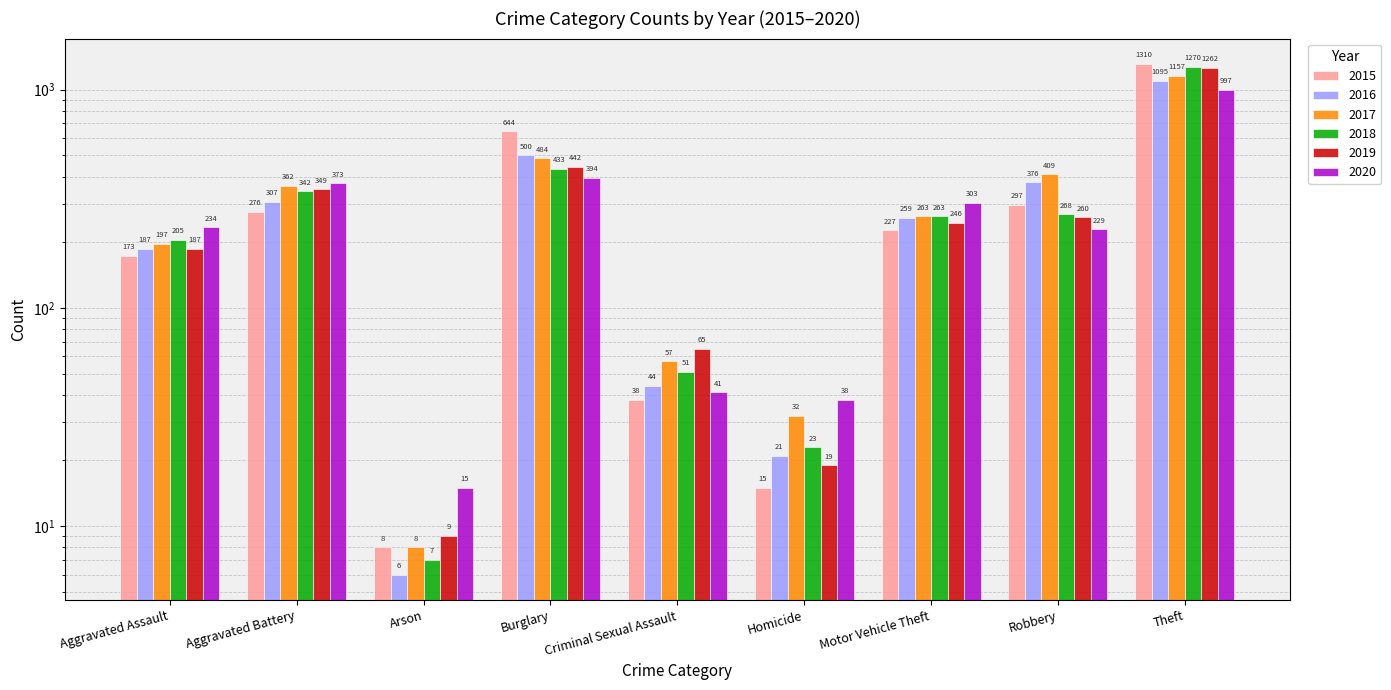

Reading left to right, extract all data points from this chart.

2015: Aggravated Assault=173	Aggravated Battery=276	Arson=8	Burglary=644	Criminal Sexual Assault=38	Homicide=15	Motor Vehicle Theft=227	Robbery=297	Theft=1310
2016: Aggravated Assault=187	Aggravated Battery=307	Arson=6	Burglary=500	Criminal Sexual Assault=44	Homicide=21	Motor Vehicle Theft=259	Robbery=376	Theft=1095
2017: Aggravated Assault=197	Aggravated Battery=362	Arson=8	Burglary=484	Criminal Sexual Assault=57	Homicide=32	Motor Vehicle Theft=263	Robbery=409	Theft=1157
2018: Aggravated Assault=205	Aggravated Battery=342	Arson=7	Burglary=433	Criminal Sexual Assault=51	Homicide=23	Motor Vehicle Theft=263	Robbery=268	Theft=1270
2019: Aggravated Assault=187	Aggravated Battery=349	Arson=9	Burglary=442	Criminal Sexual Assault=65	Homicide=19	Motor Vehicle Theft=246	Robbery=260	Theft=1262
2020: Aggravated Assault=234	Aggravated Battery=373	Arson=15	Burglary=394	Criminal Sexual Assault=41	Homicide=38	Motor Vehicle Theft=303	Robbery=229	Theft=997